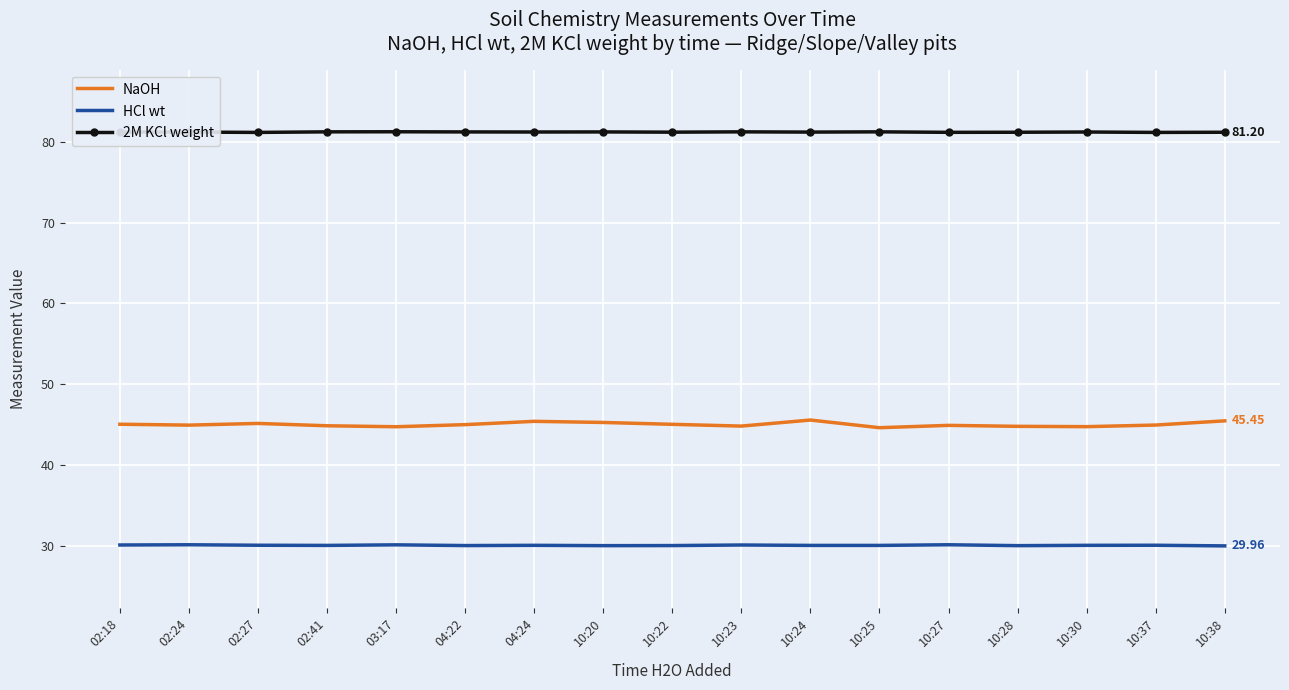

What is the difference between the highest and lowest values at 04:24?

51.2